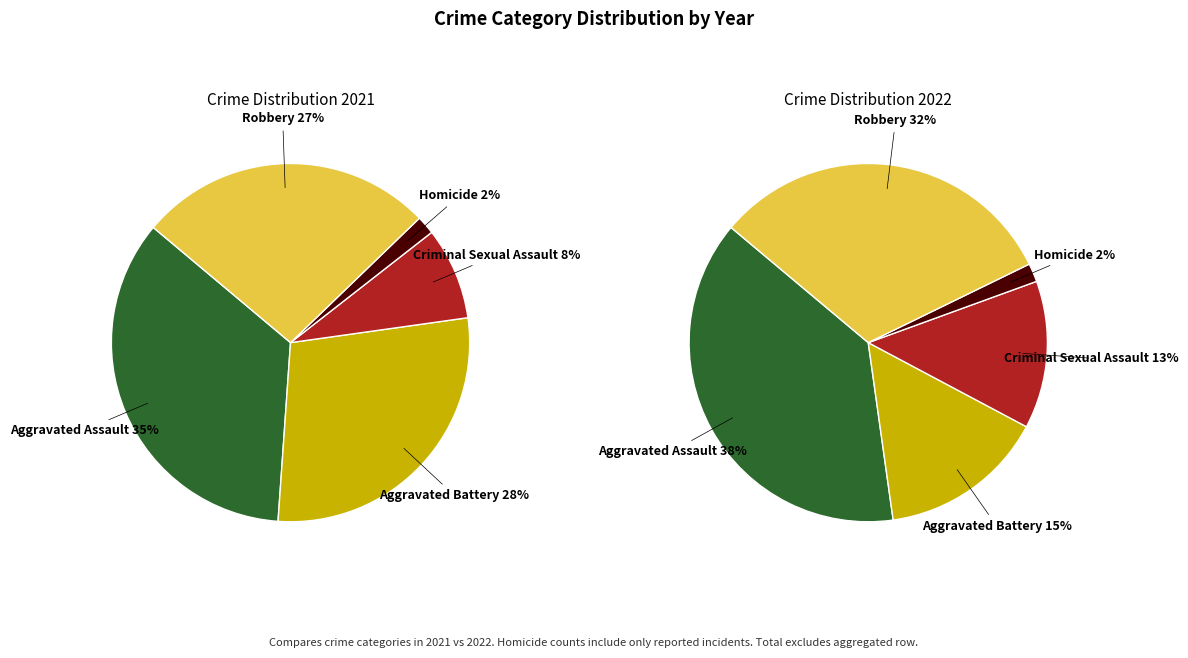

To the nearest percent, what is the average slice percentage?

20%